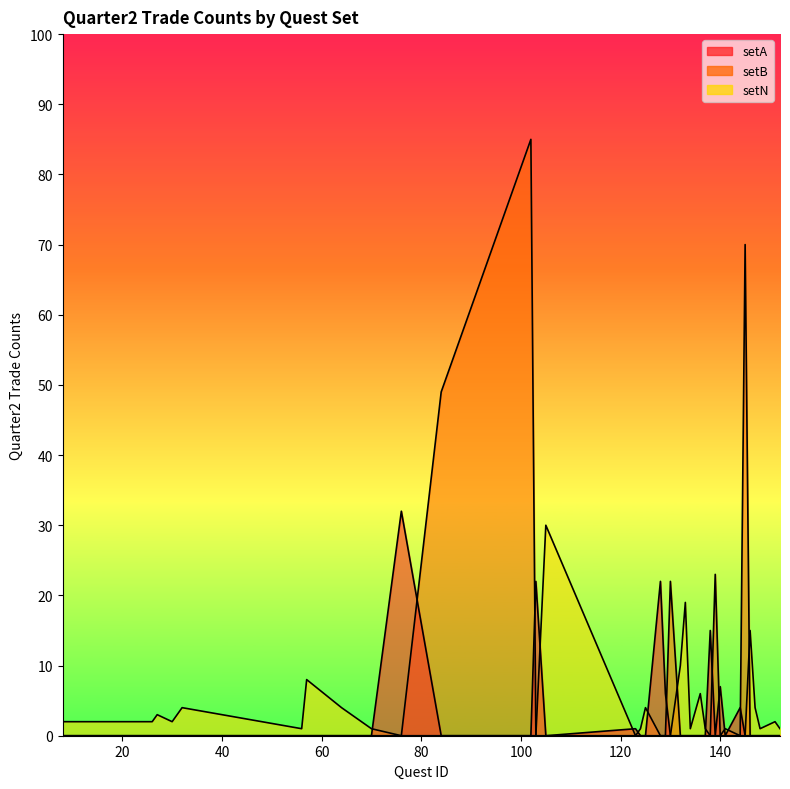

What is the value of the setN point at the 38th from the left?

1